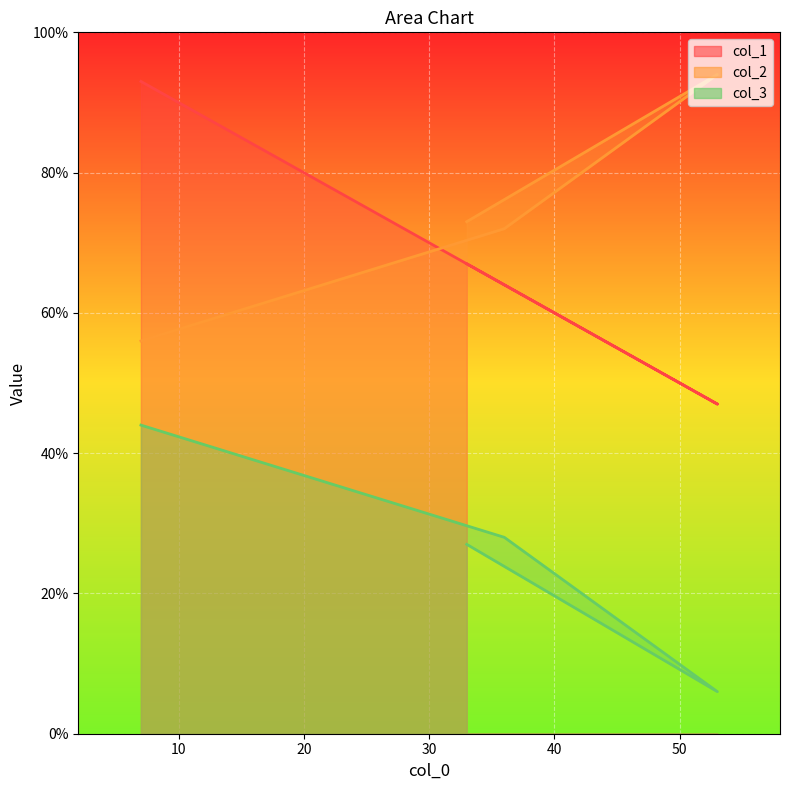

At which label does col_3 reach its peak?

7